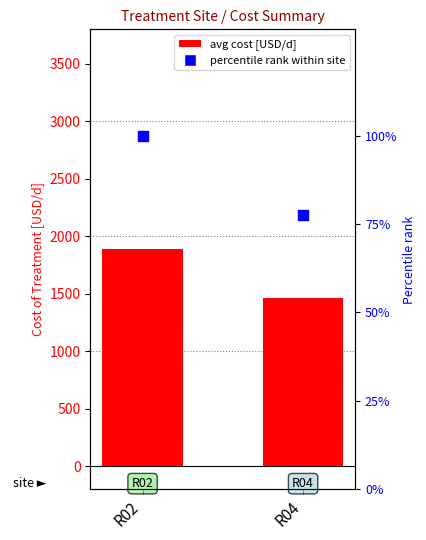

At which category is the sum across all series the highest?

R02